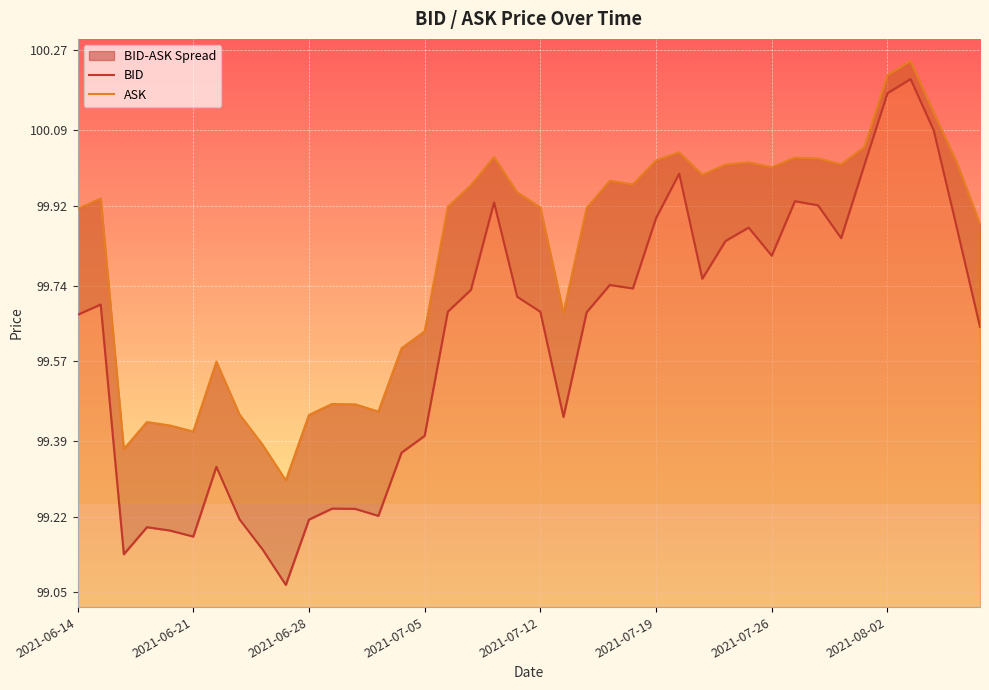

List the series in order of their overall mean, highest first.

ASK, BID